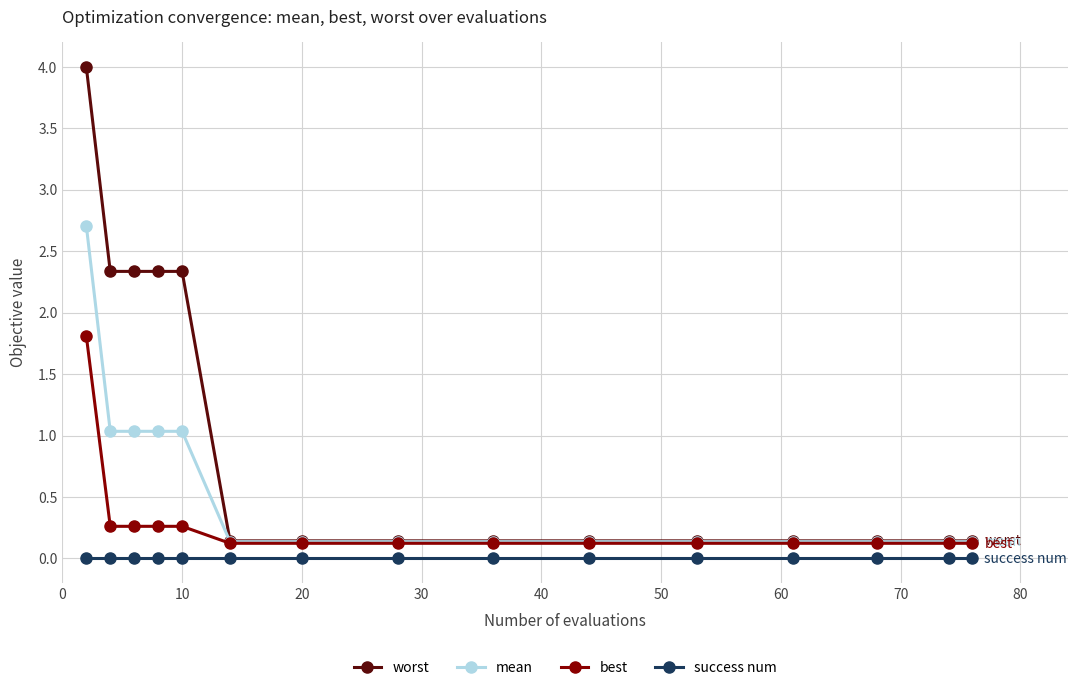

What is the value of the best point at the 10th from the left?

0.1